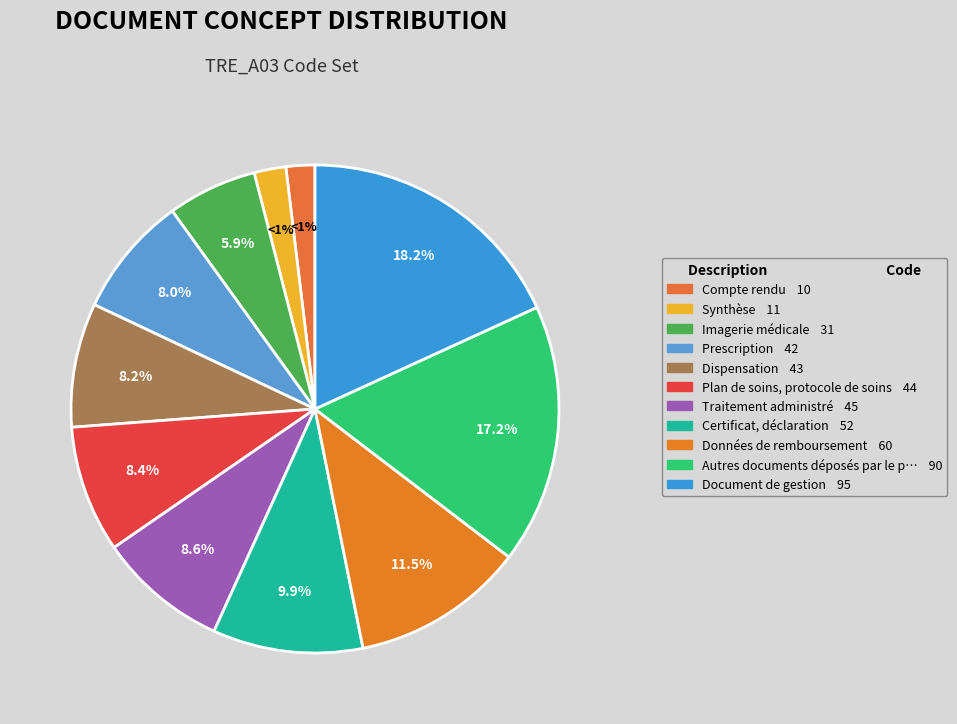

What is the change in value from Dispensation to Document de gestion?

+52